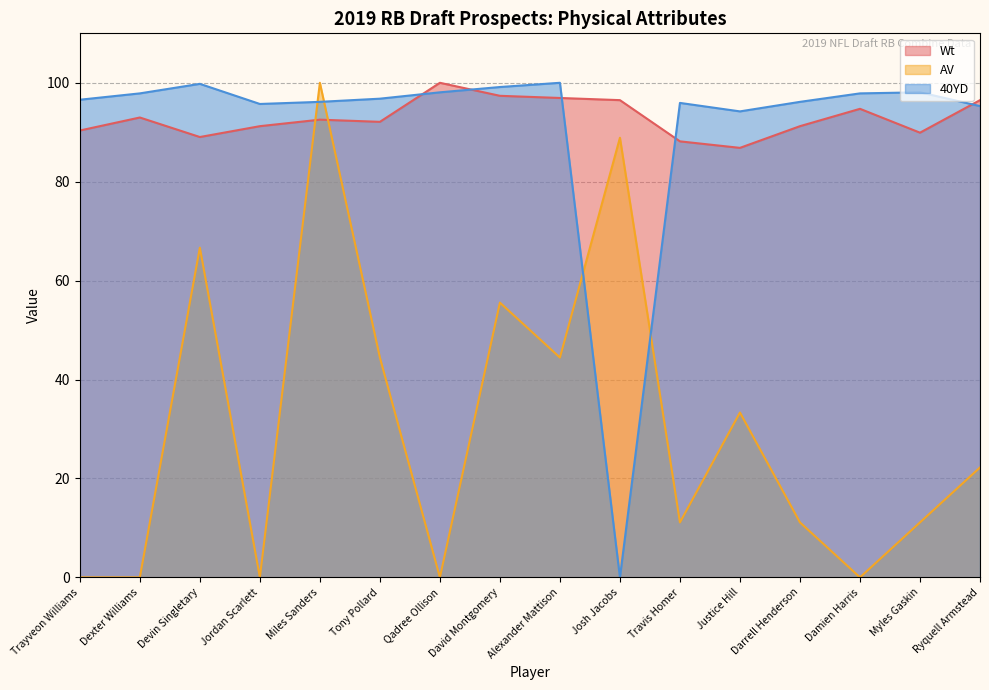

How many intersections are there between 40YD and Wt?

5